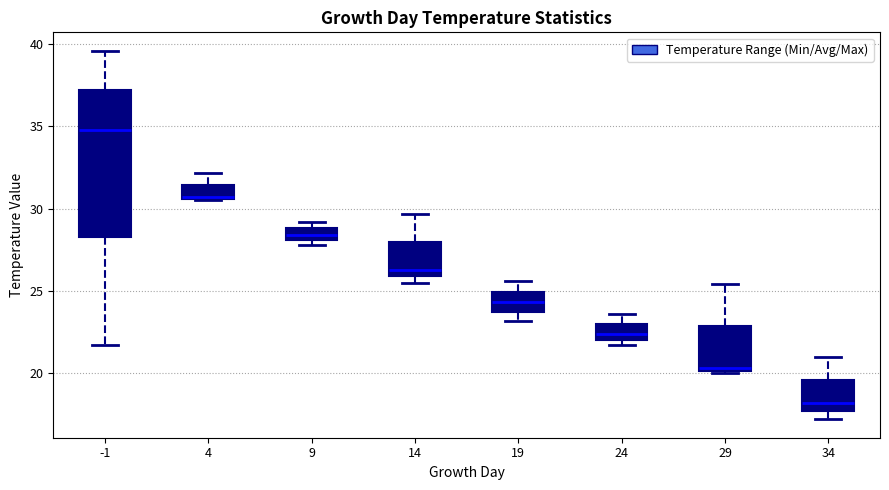

Which box is the tallest, from its lower edge to its upper edge?

-1